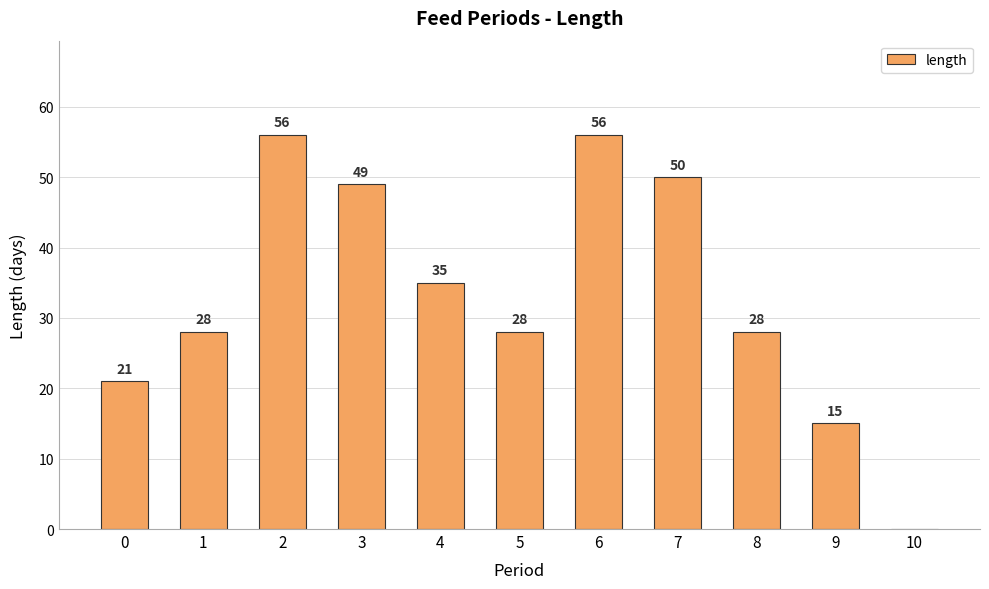

What is the sum of the values at 8 and 9?

43